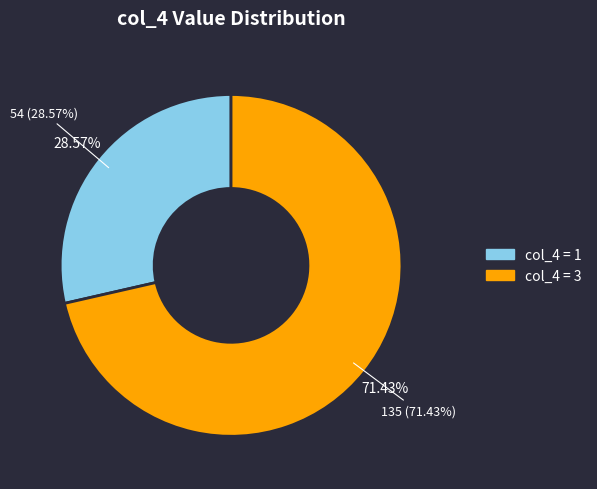

Which category has the smallest portion of the pie?

1